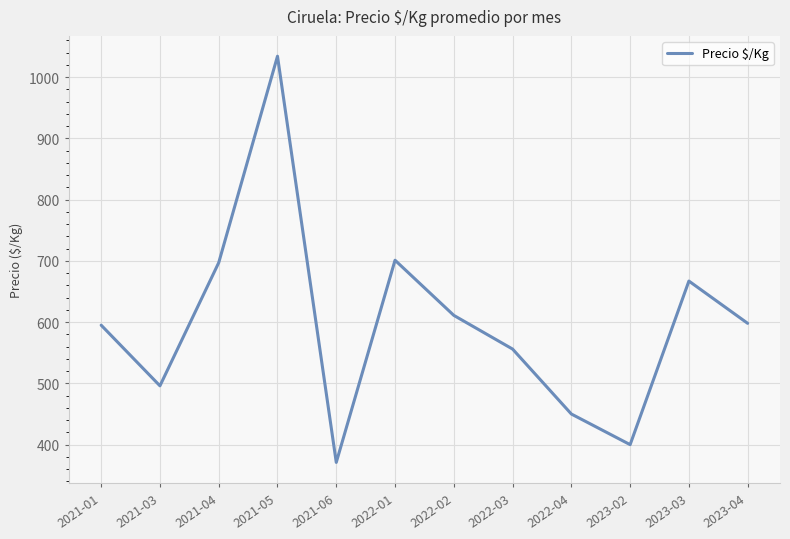

At which category does the chart reach its minimum across all series?

2021-06